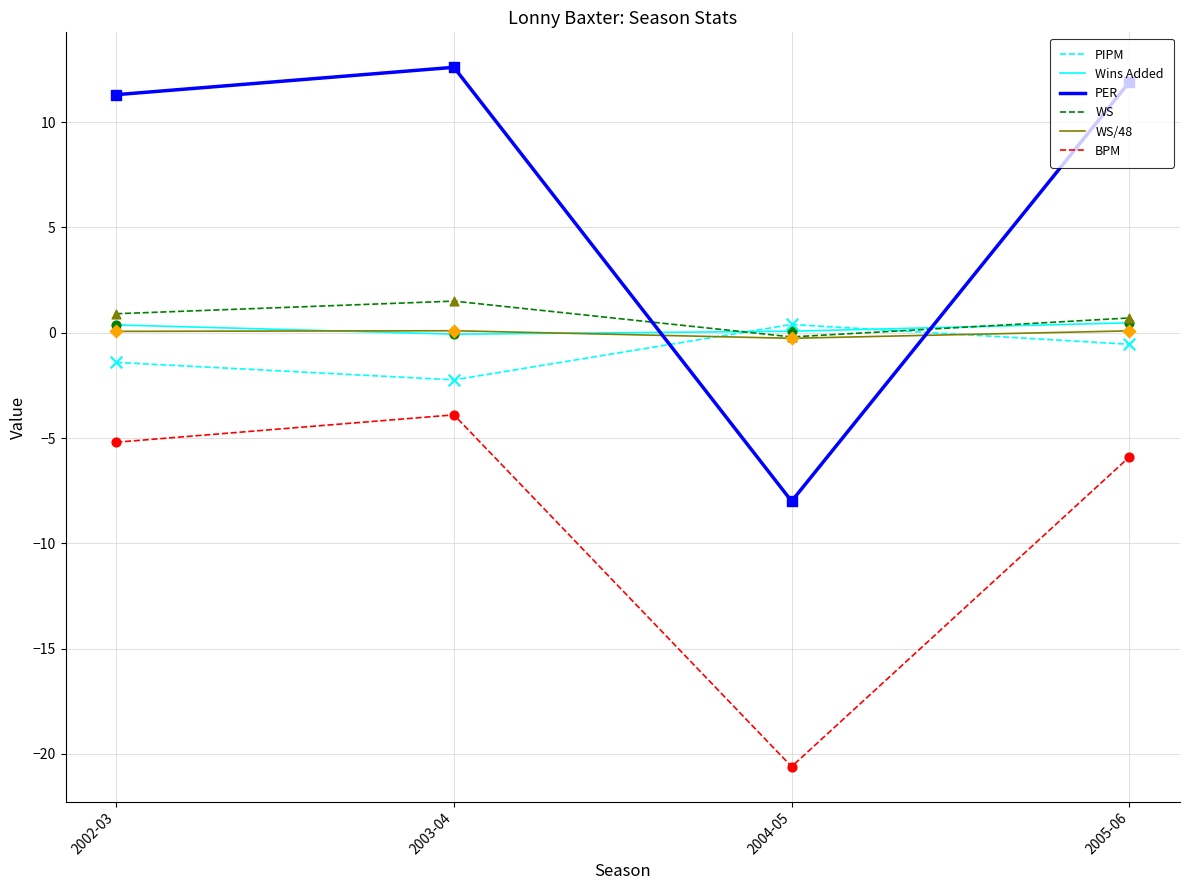

What are all the series names shown in the legend?

PIPM, Wins Added, PER, WS, WS/48, BPM